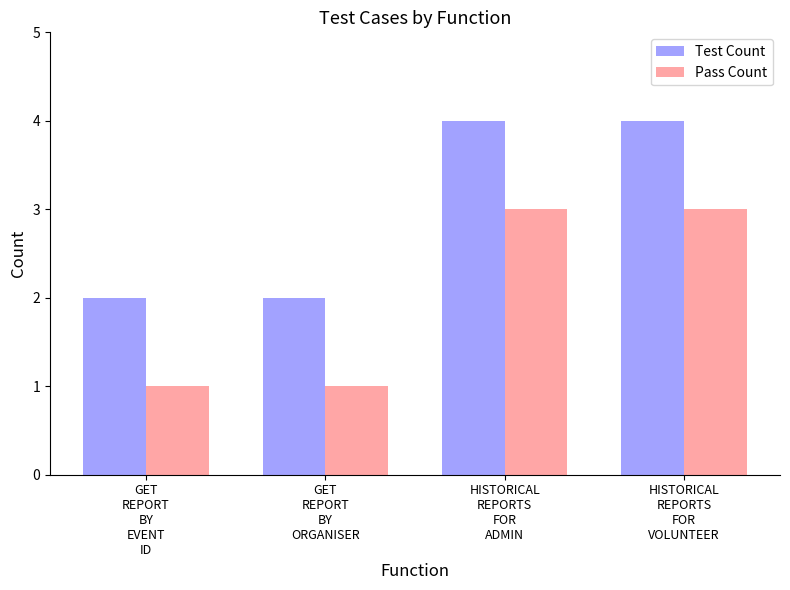

How many bars are there in total?

8